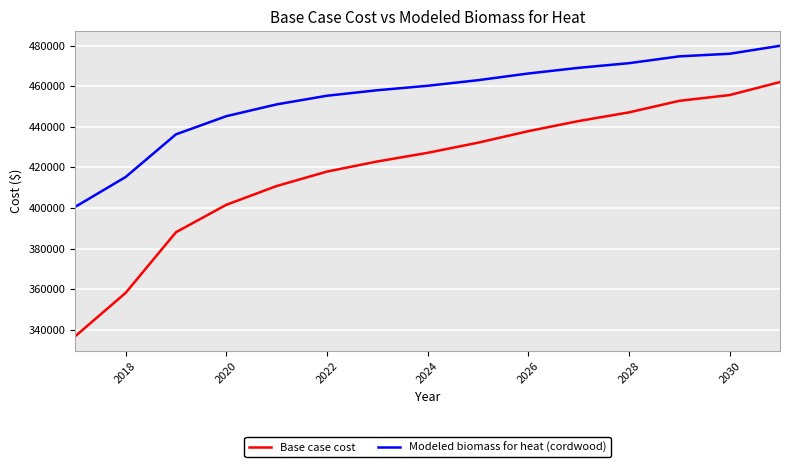

What is the greatest value displayed?

479965.7